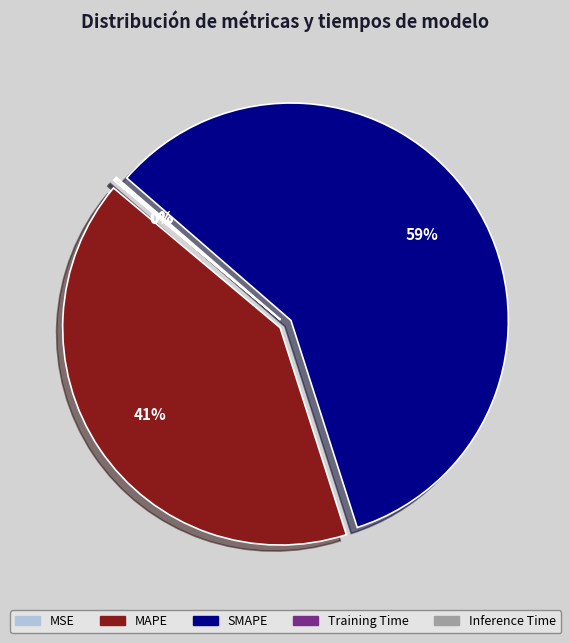

True or false: SMAPE accounts for 46% of the total.

False